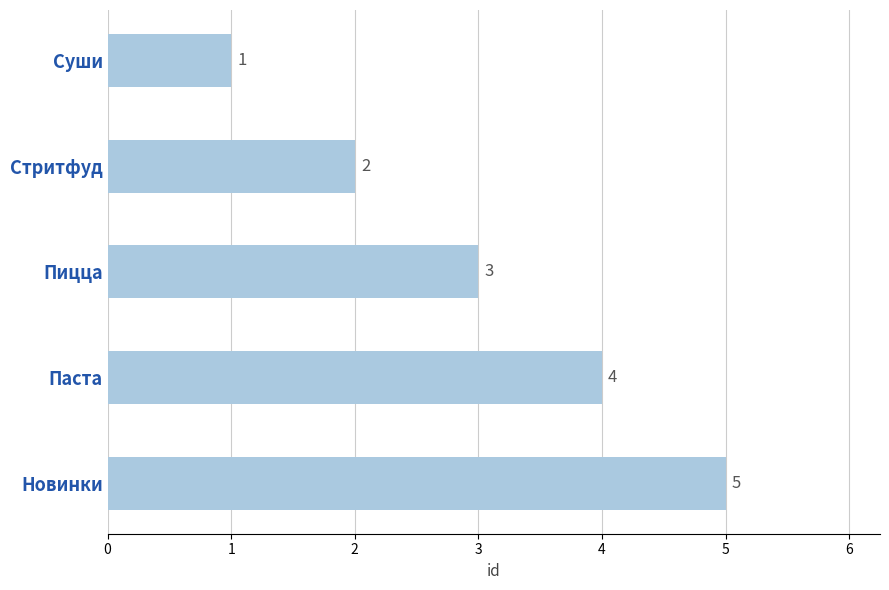

Are the bars grouped side by side (vs. stacked)?

No